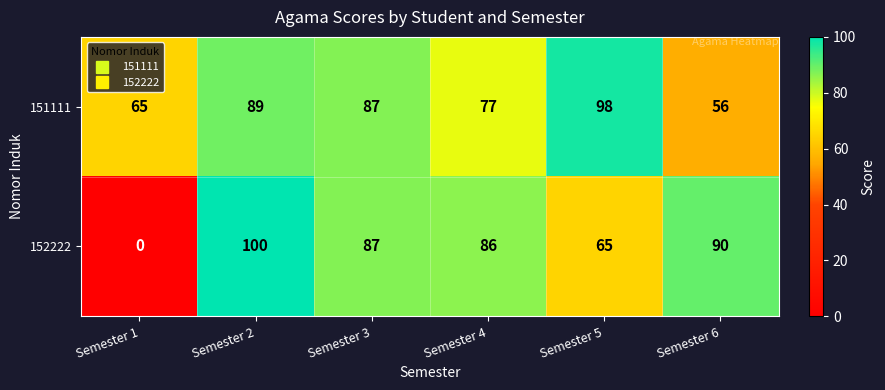

Rank the series by their average value, from lowest to highest.

152222, 151111